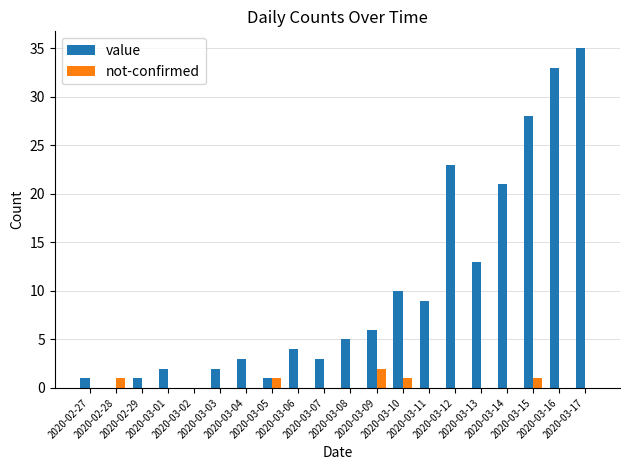

At which category is the sum across all series the highest?

2020-03-17